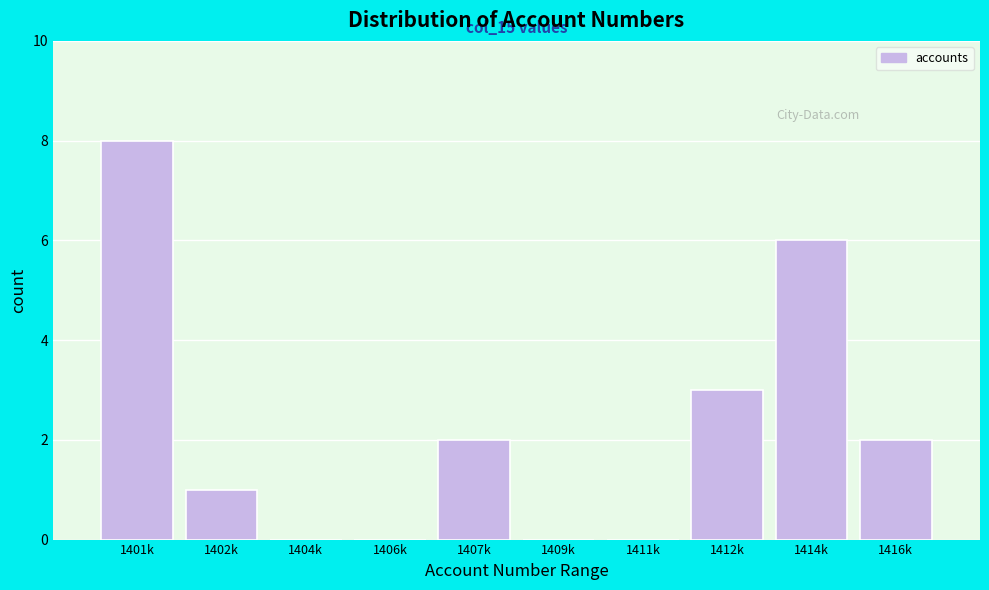

Reading left to right, list all the values displayed in this chart.

1401k=8	1402k=1	1404k=0	1406k=0	1407k=2	1409k=0	1411k=0	1412k=3	1414k=6	1416k=2